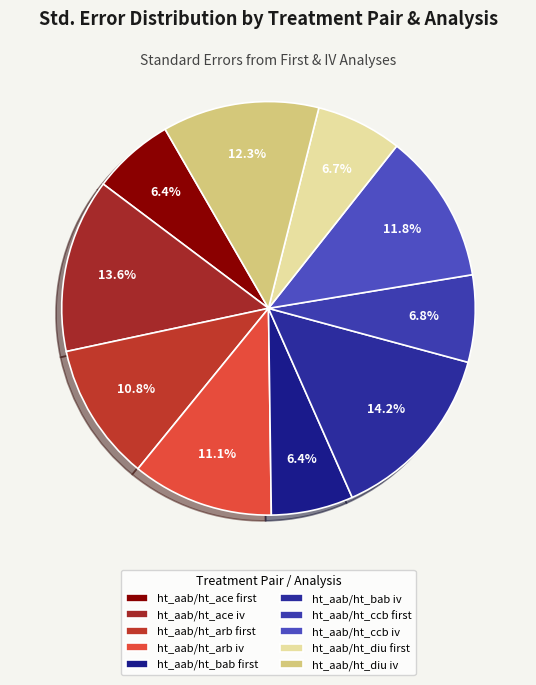

Which slice is the largest?

ht_aab/ht_bab iv